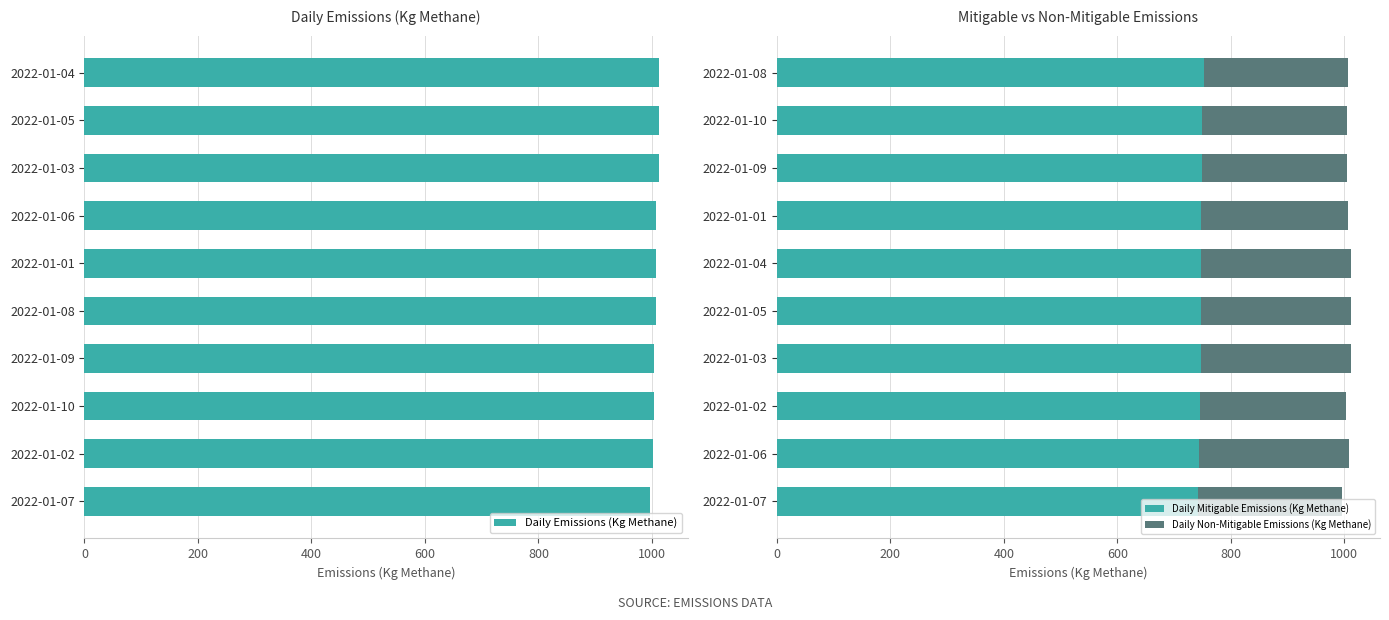

What are all the series names shown in the legend?

Daily Emissions (Kg Methane), Daily Mitigable Emissions (Kg Methane), Daily Non-Mitigable Emissions (Kg Methane)